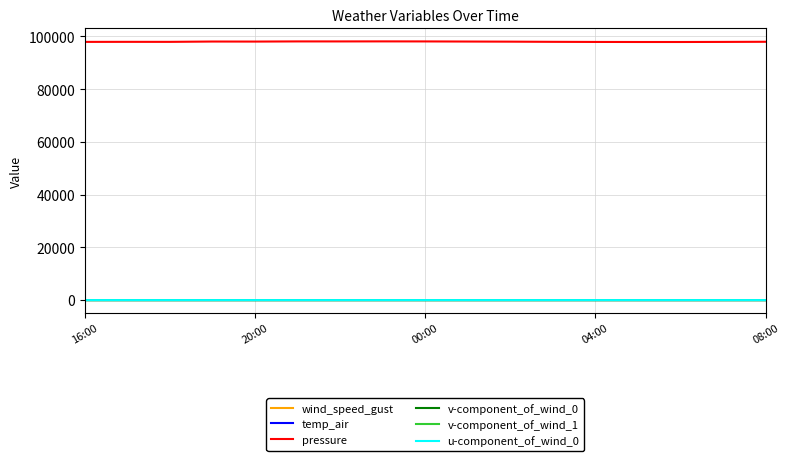

What is the maximum value for pressure?

98114.1